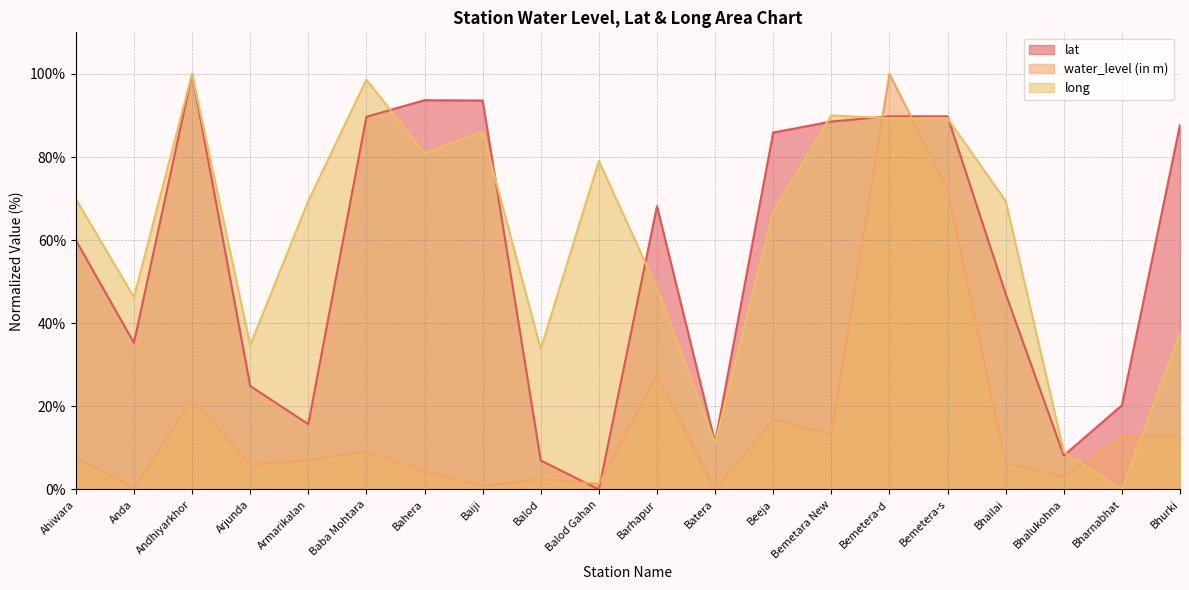

How many interior local peaks does the long series have?

5